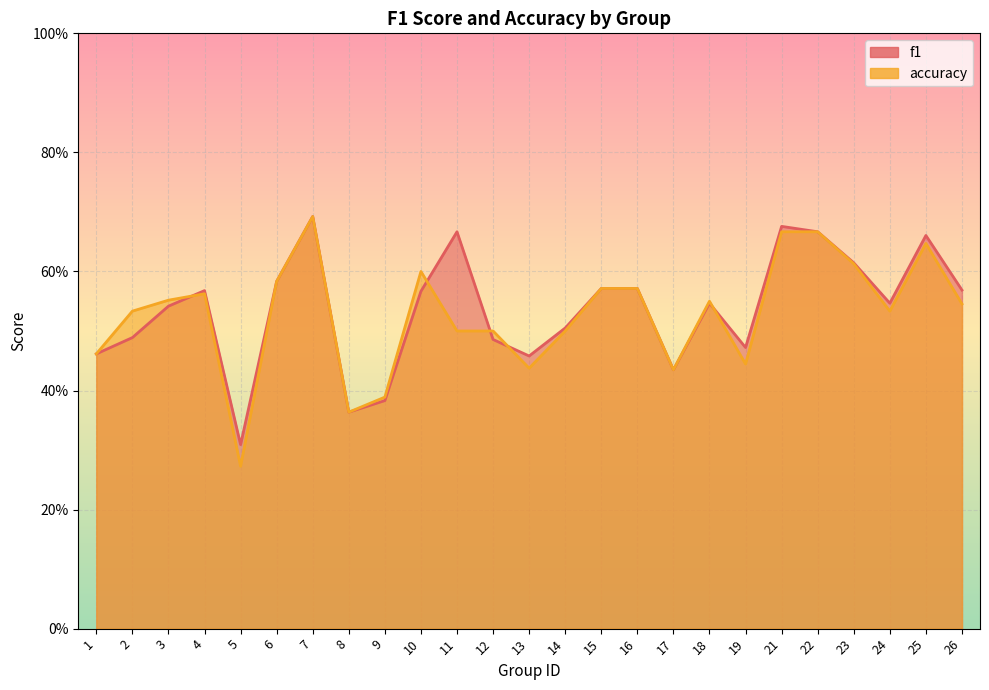

The accuracy series shows 0.7 at 7. True or false?

True